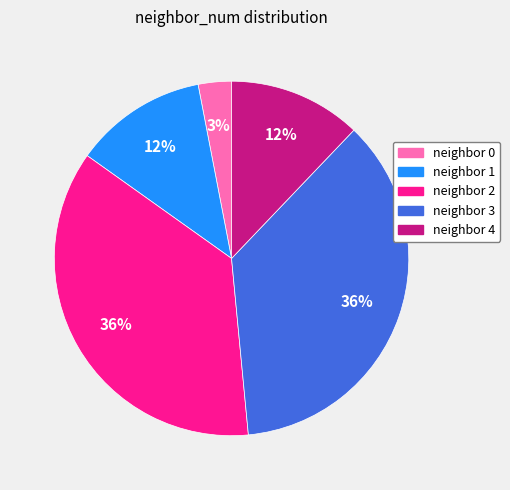

Is the sum of neighbor 4 and neighbor 0 greater than half?

No